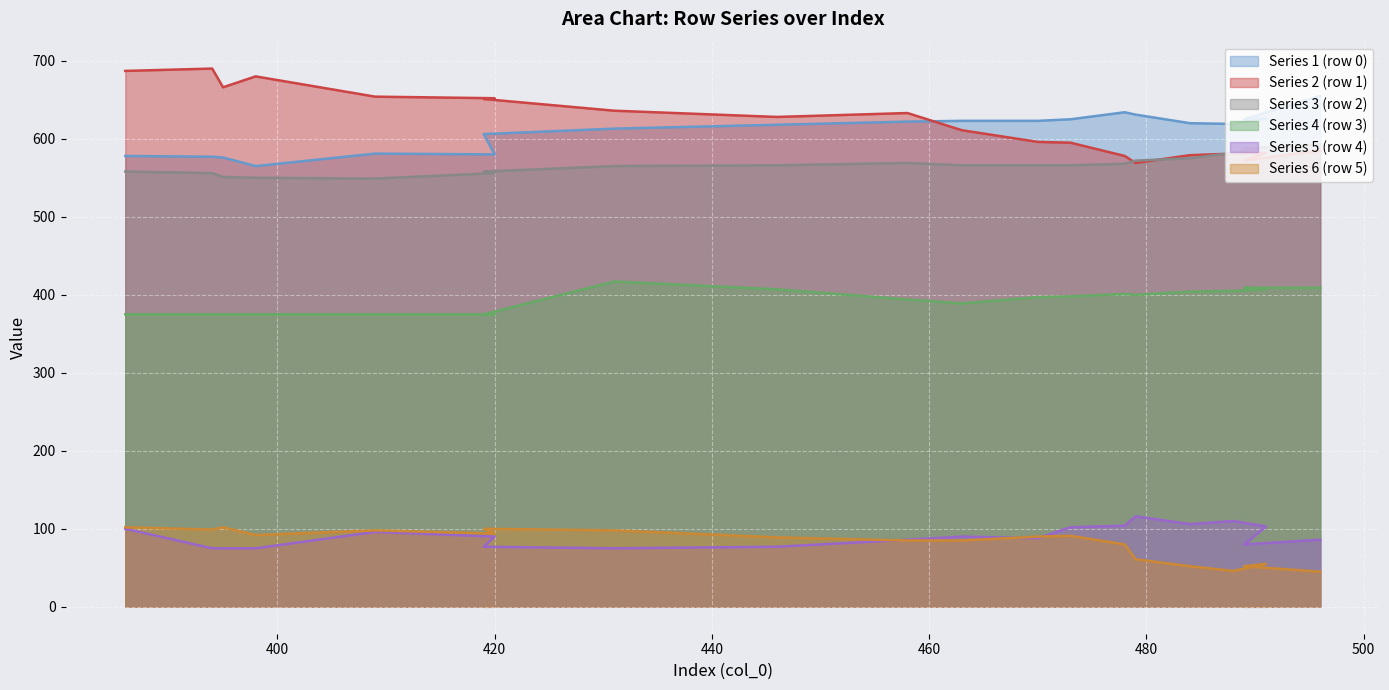

What is the difference between the highest and lowest values at 463?

538